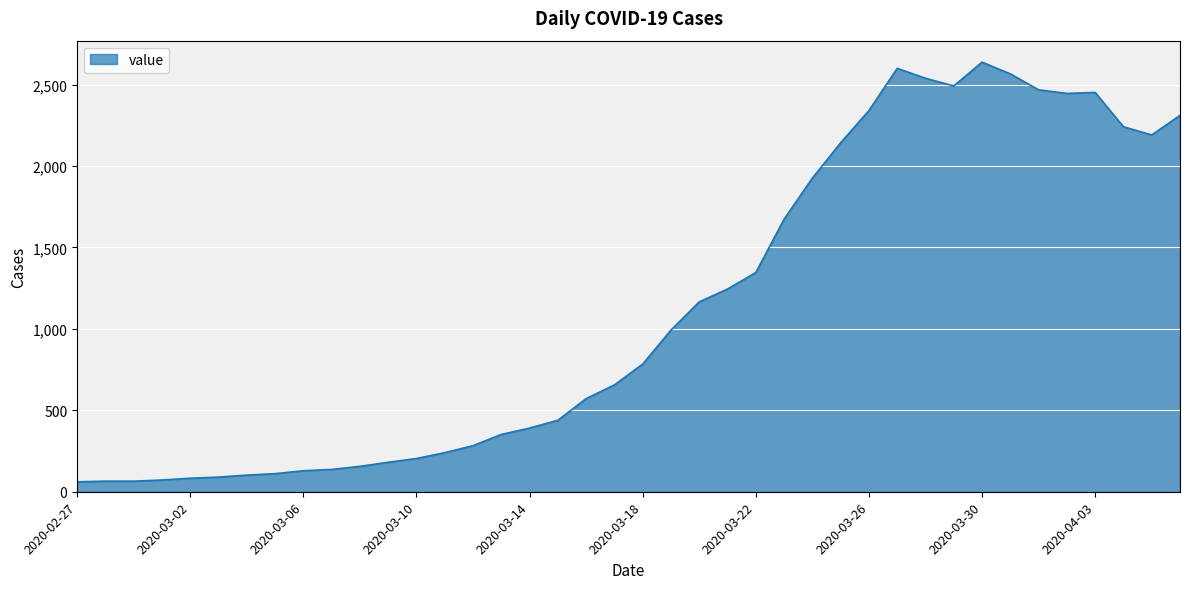

What is the greatest value displayed?

2638